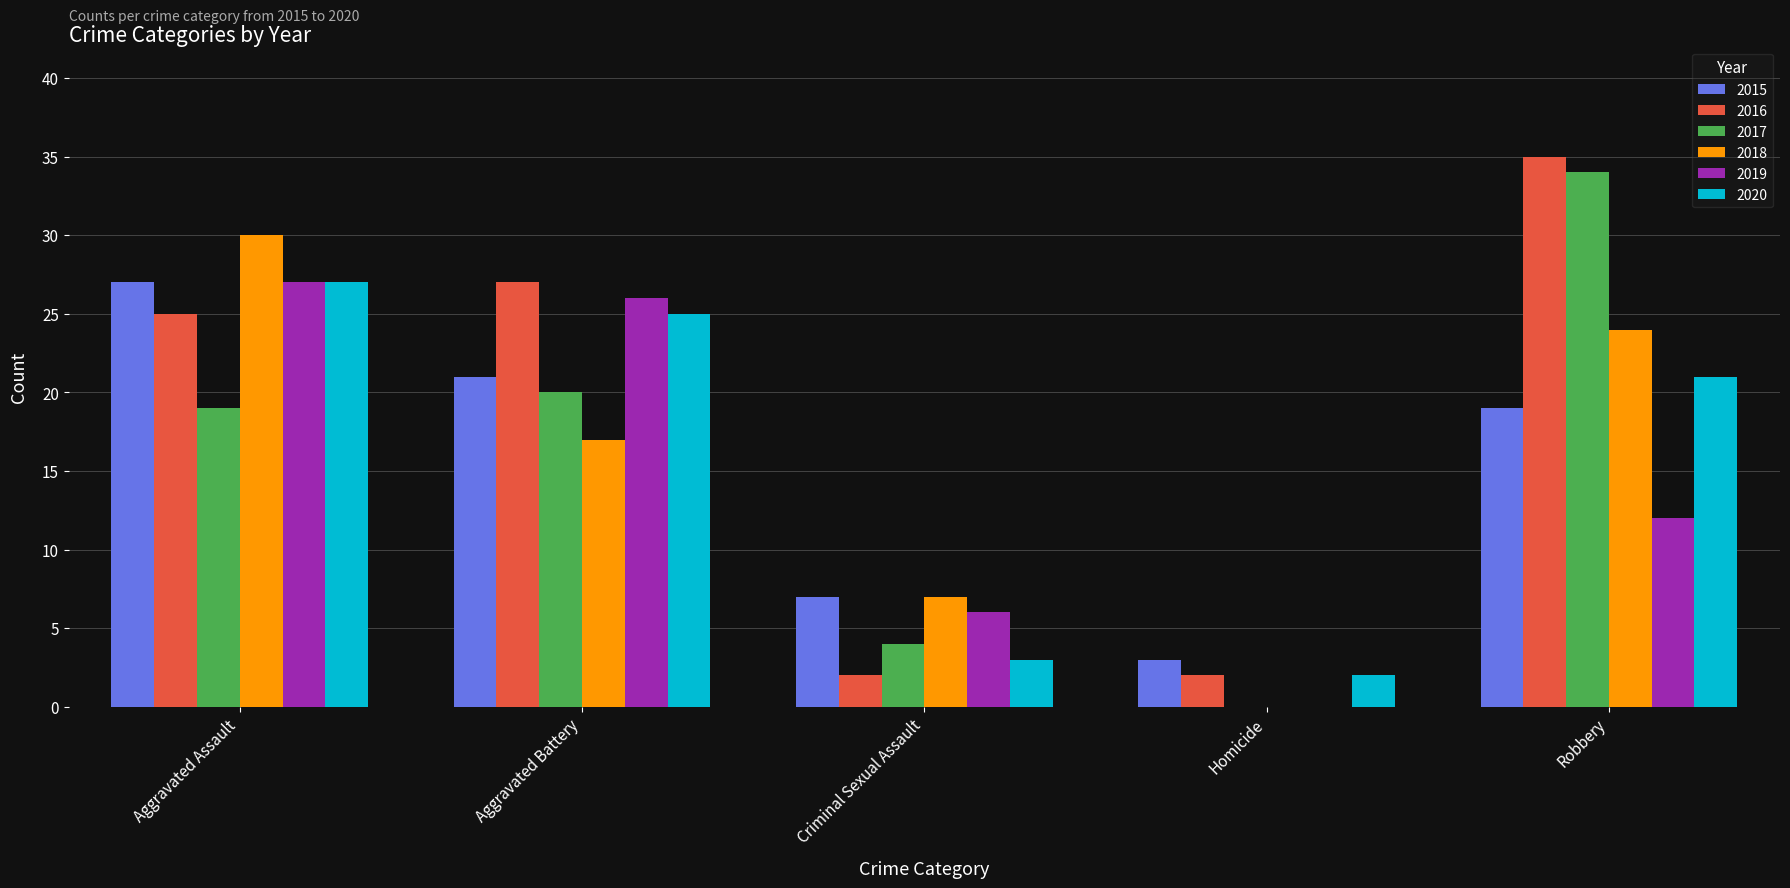

What is the sum of all 2018 values?

78